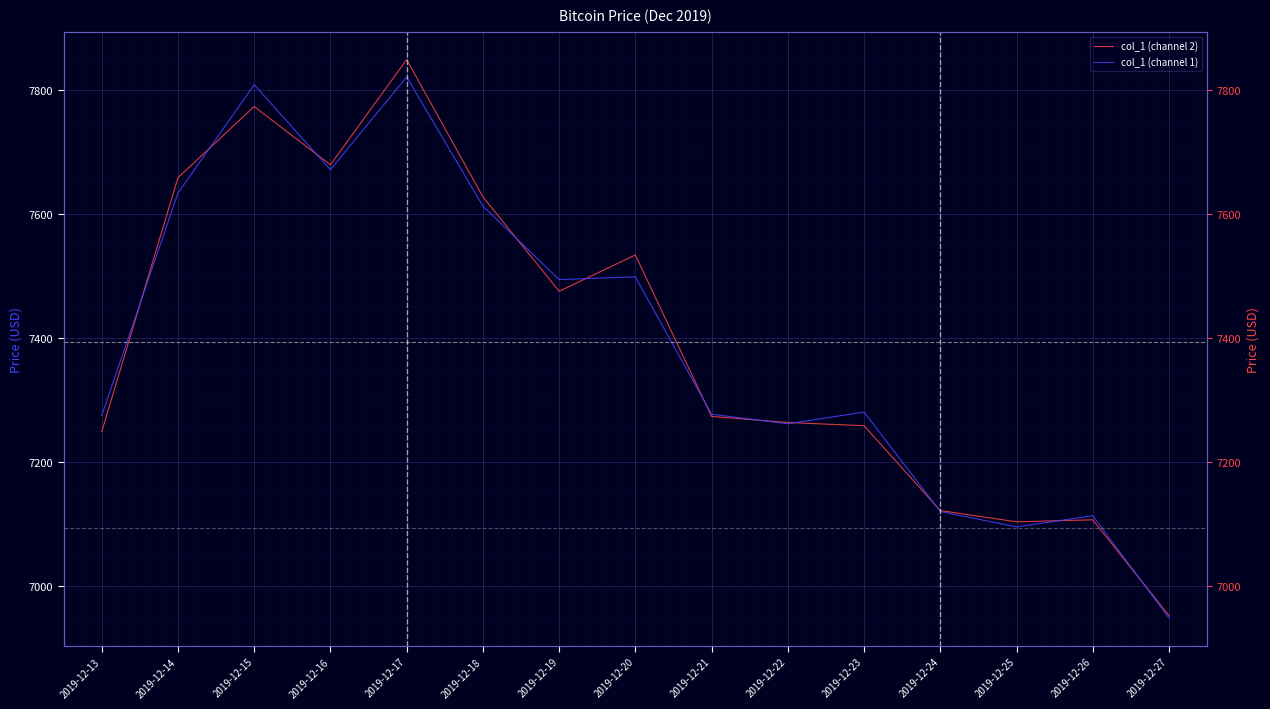

What is the value of the col_1 (channel 2) point at the 9th from the left?

7272.8